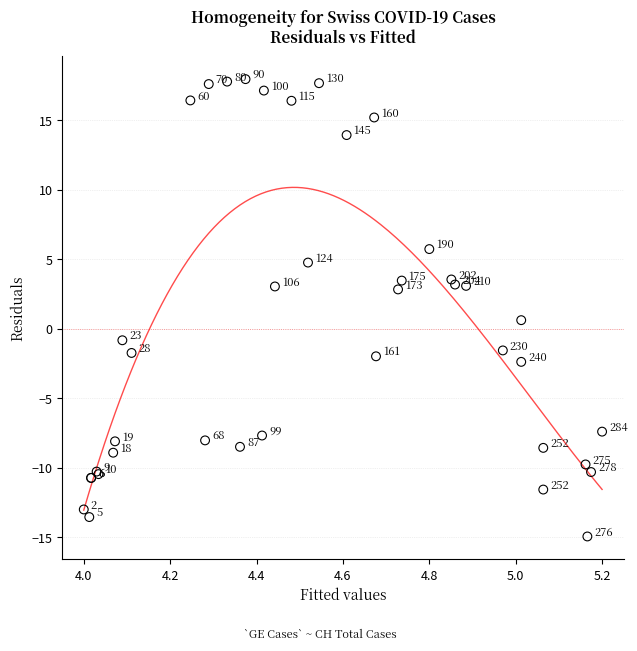

What Y value in the scatter plot is closest to 1?

0.6